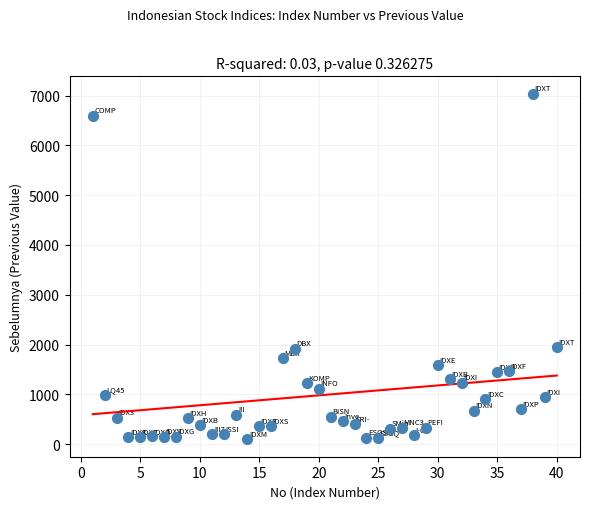

What is the range of Y values (max minus min)?

6942.6